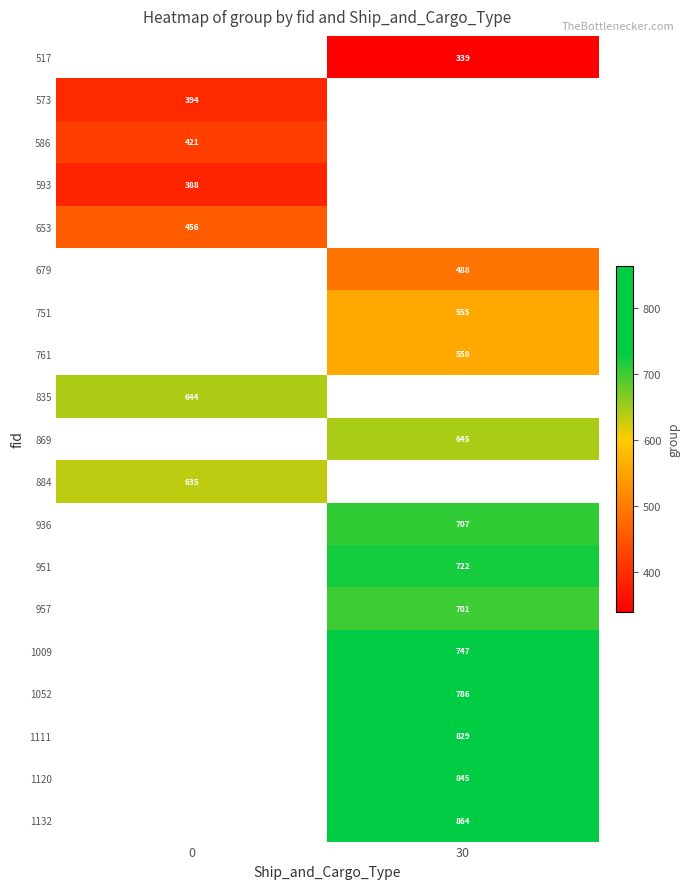

What is the smallest value displayed?

339.0